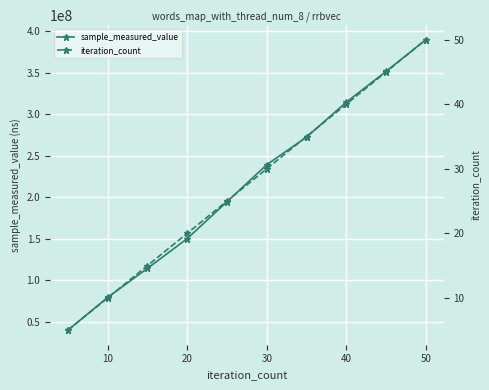

Rank the series by their average value, from highest to lowest.

sample_measured_value, iteration_count